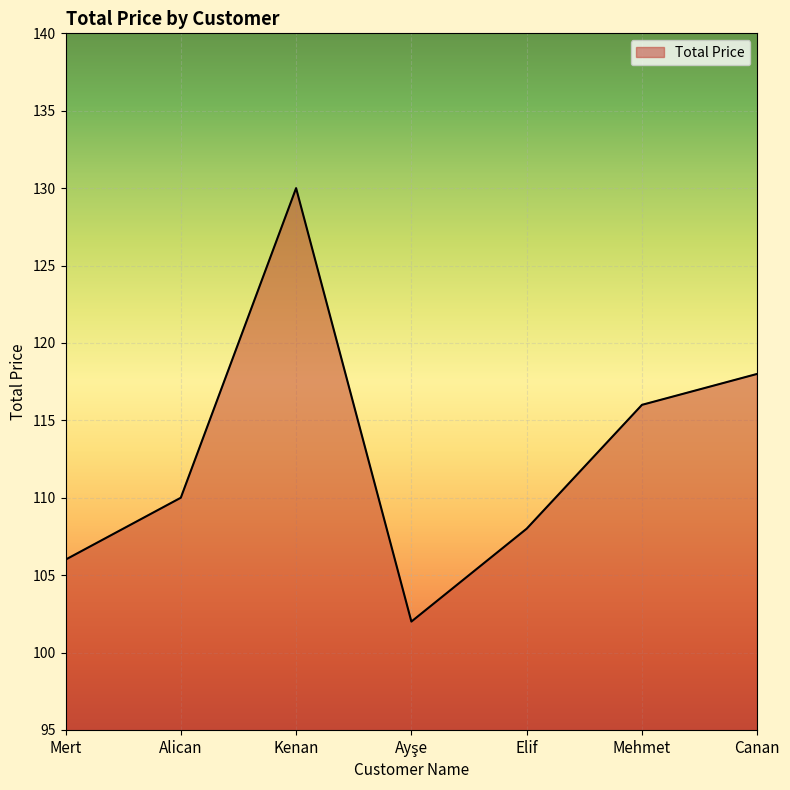

The chart shows a value of 52 at Kenan. True or false?

False